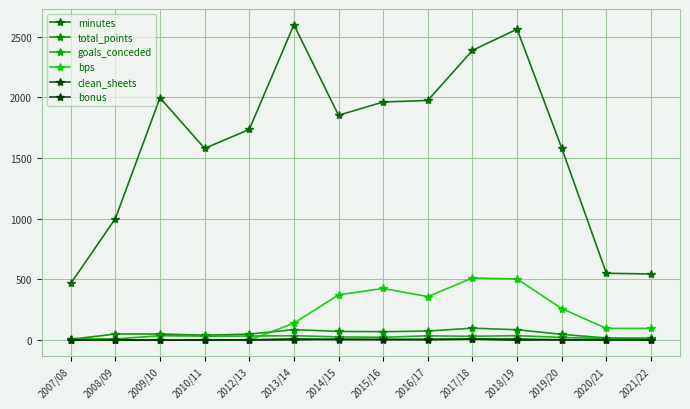

What is the difference between the highest and lowest values at 2016/17?

1969